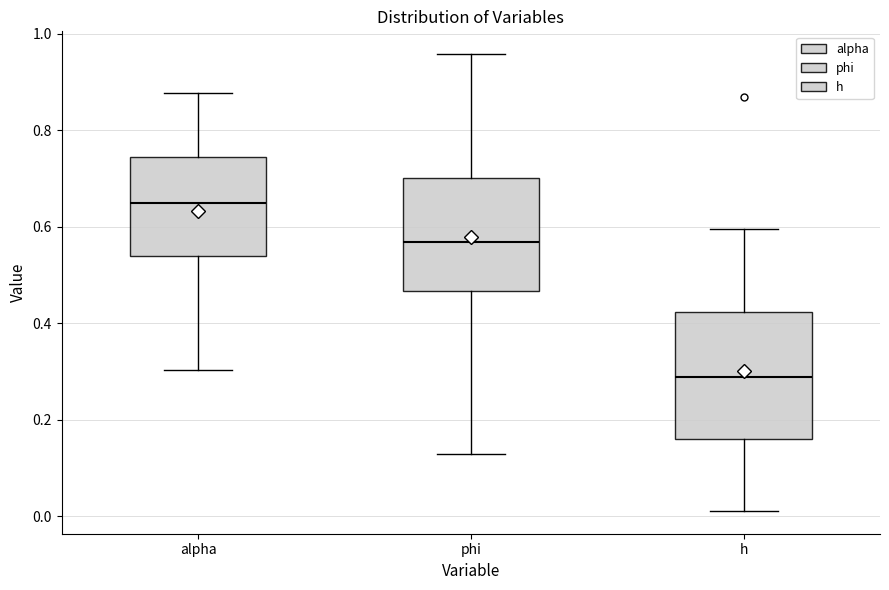

Which box is the tallest, from its lower edge to its upper edge?

h